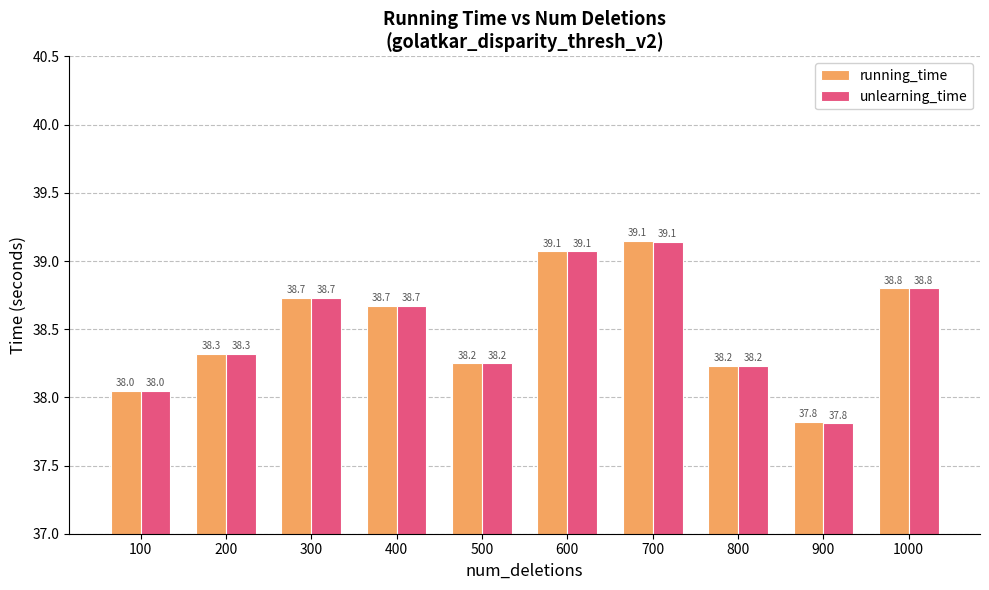

True or false: running_time has a value of 38.0 at 100.

True